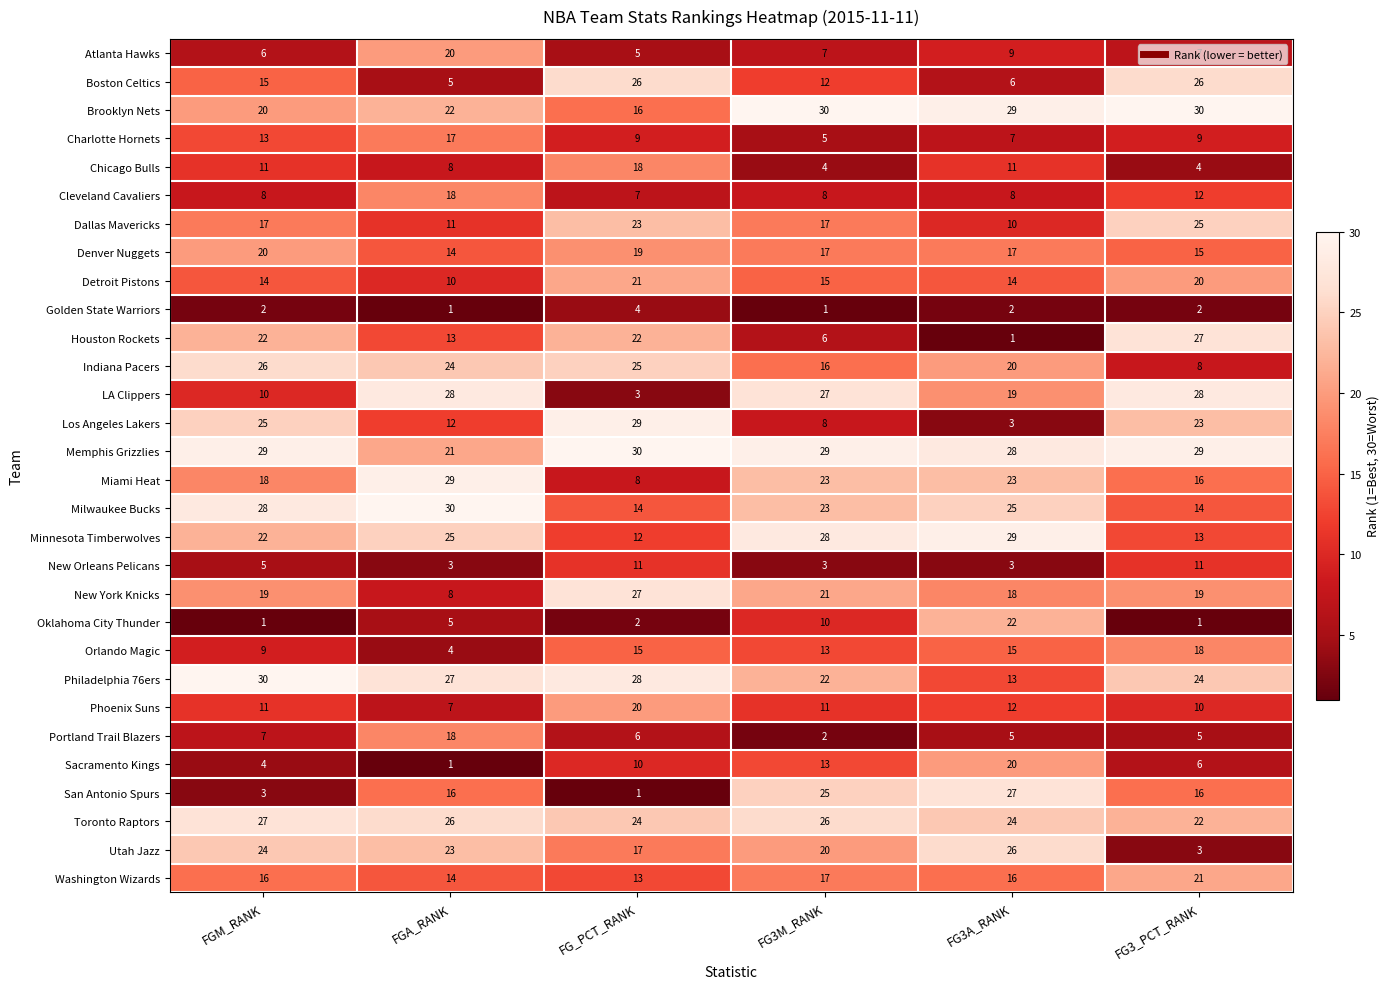

What is the difference between the Miami Heat values at FG3A_RANK and FG_PCT_RANK?

15